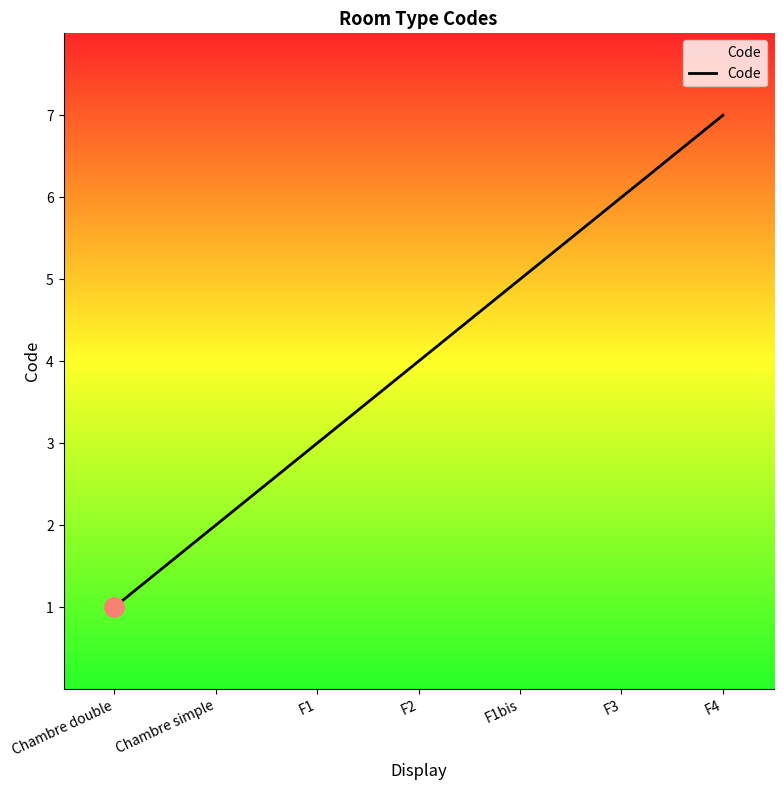

Which category has the highest value across all series?

F4